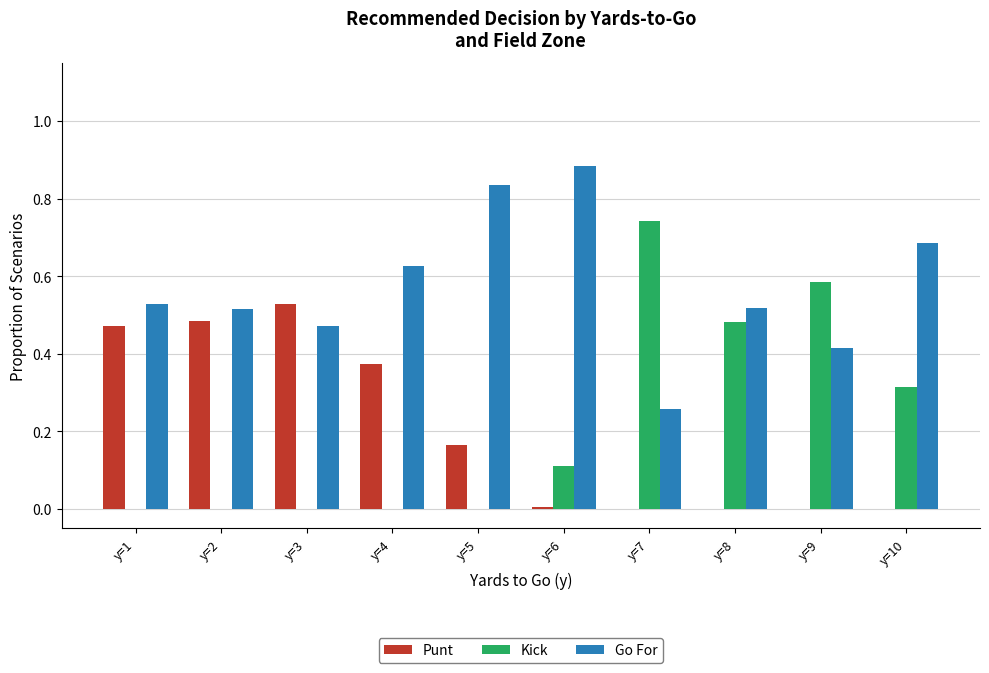

Which category has the highest value in the Punt series?

y=3